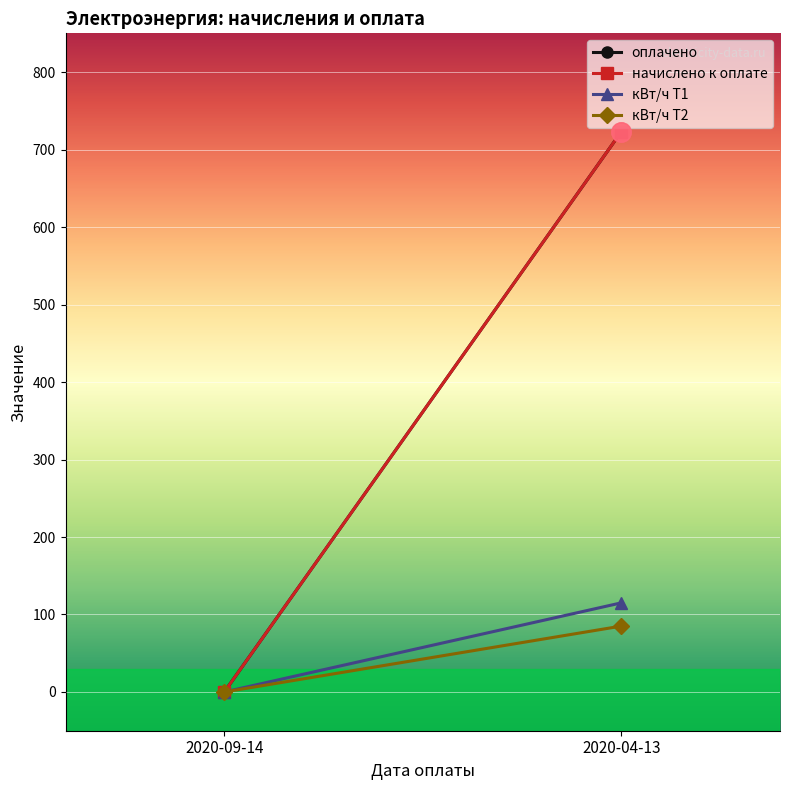

How many values in начислено к оплате are above zero?

1